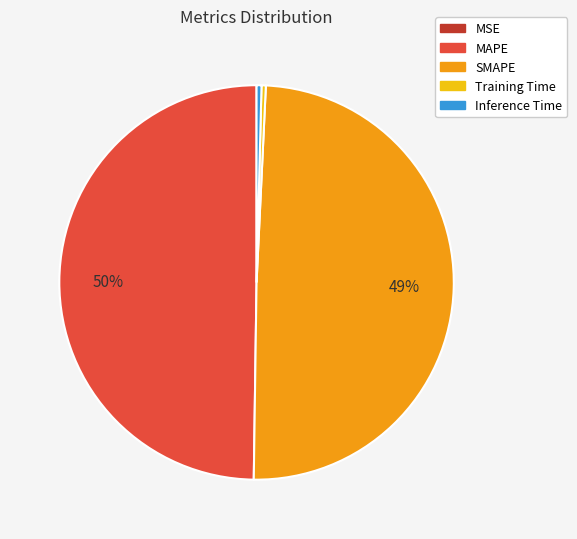

What percentage is the SMAPE slice, to the nearest percent?

49%